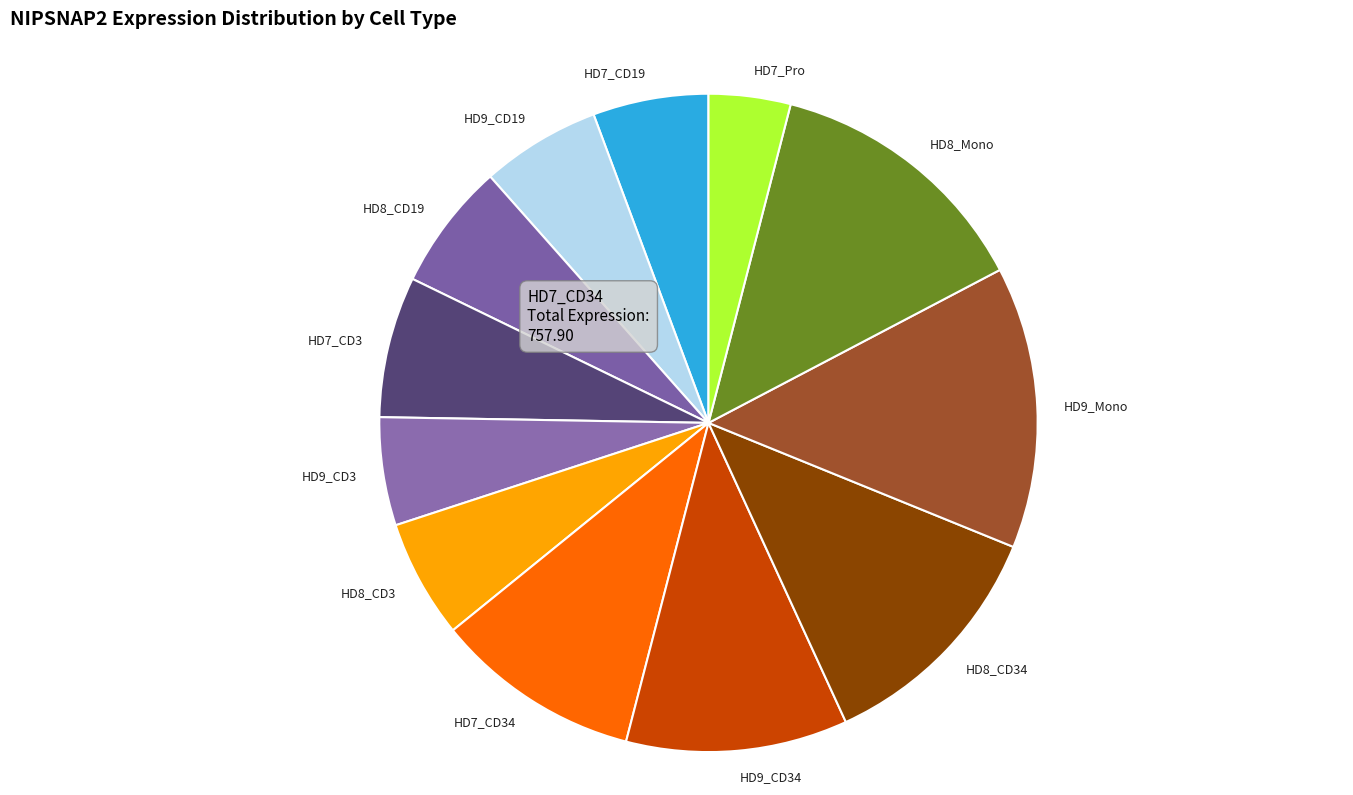

Is it true that HD8_CD3 is 11% of the pie?

False